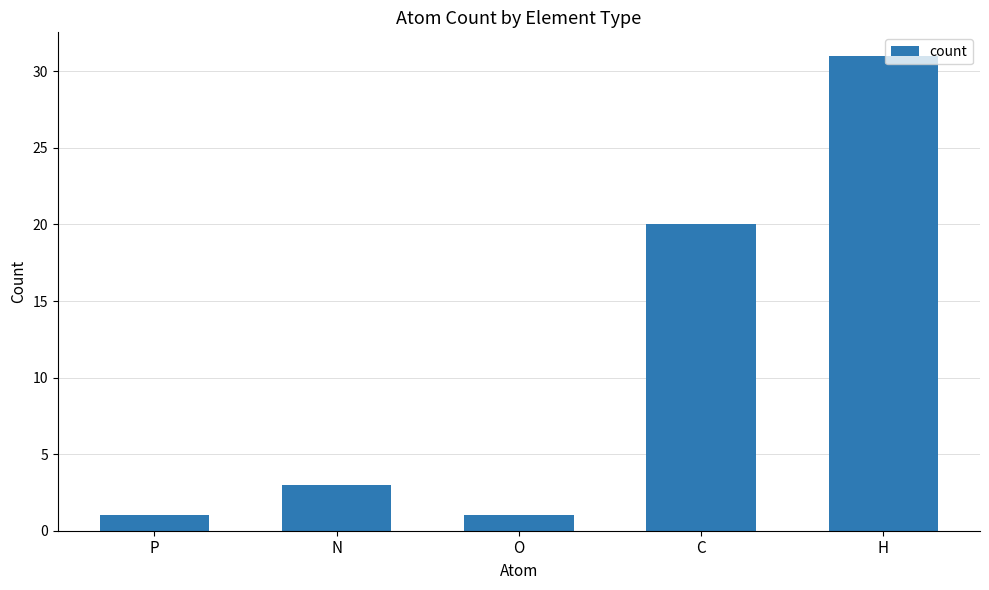

Read the value at H, to the nearest 5.

30